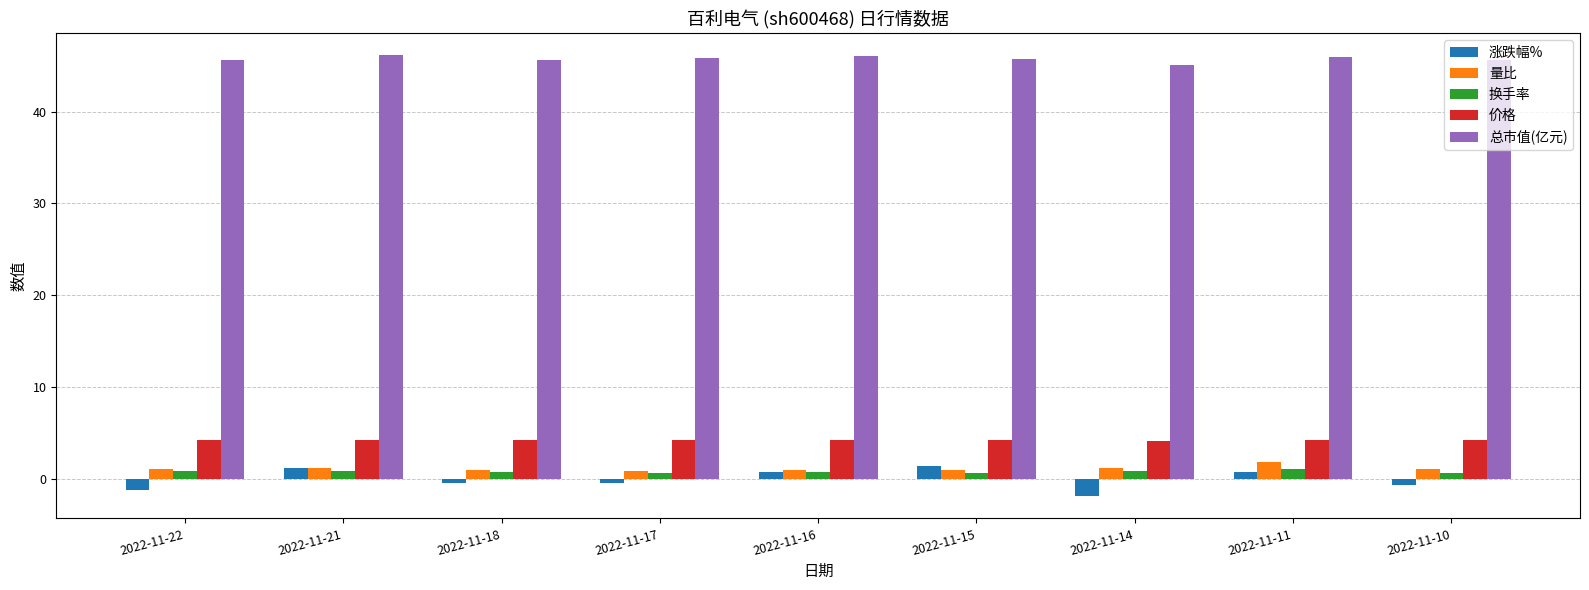

What is the difference between the highest and lowest values at 2022-11-16?

45.3